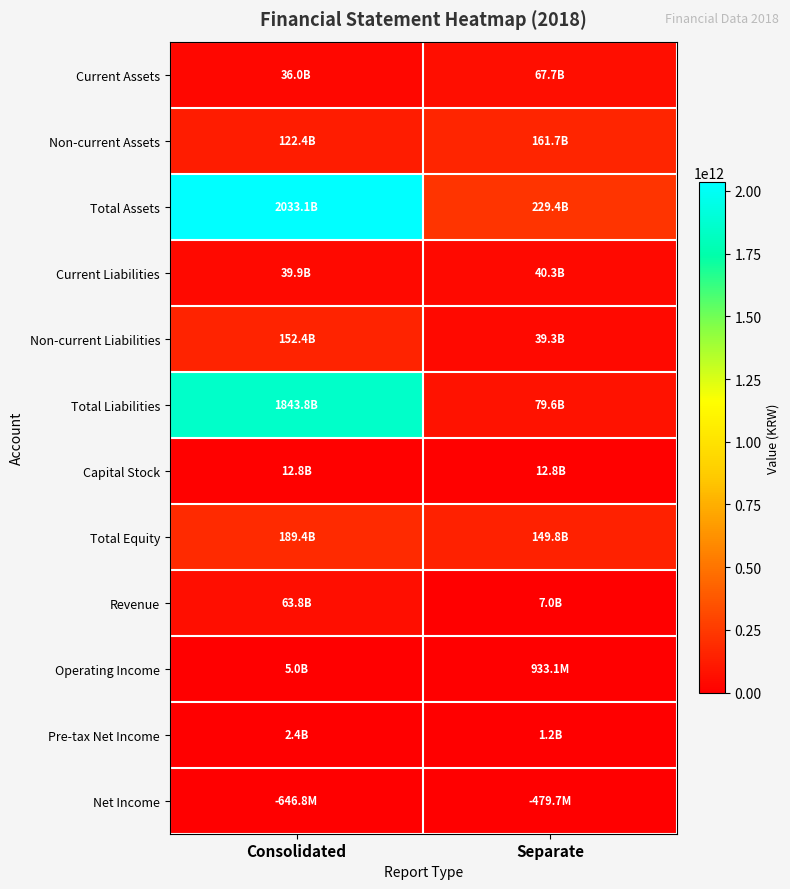

Rank the series by their maximum value, from lowest to highest.

Net Income, Pre-tax Net Income, Operating Income, Capital Stock, Current Liabilities, Revenue, Current Assets, Non-current Liabilities, Non-current Assets, Total Equity, Total Liabilities, Total Assets